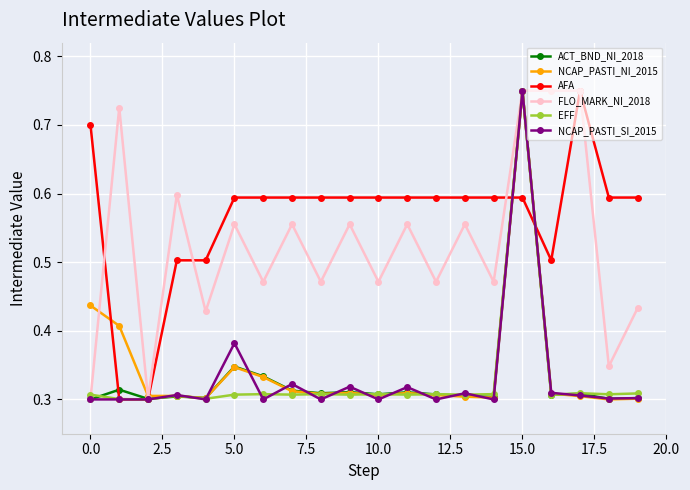

At how many categories does at least one series exceed 0?

20